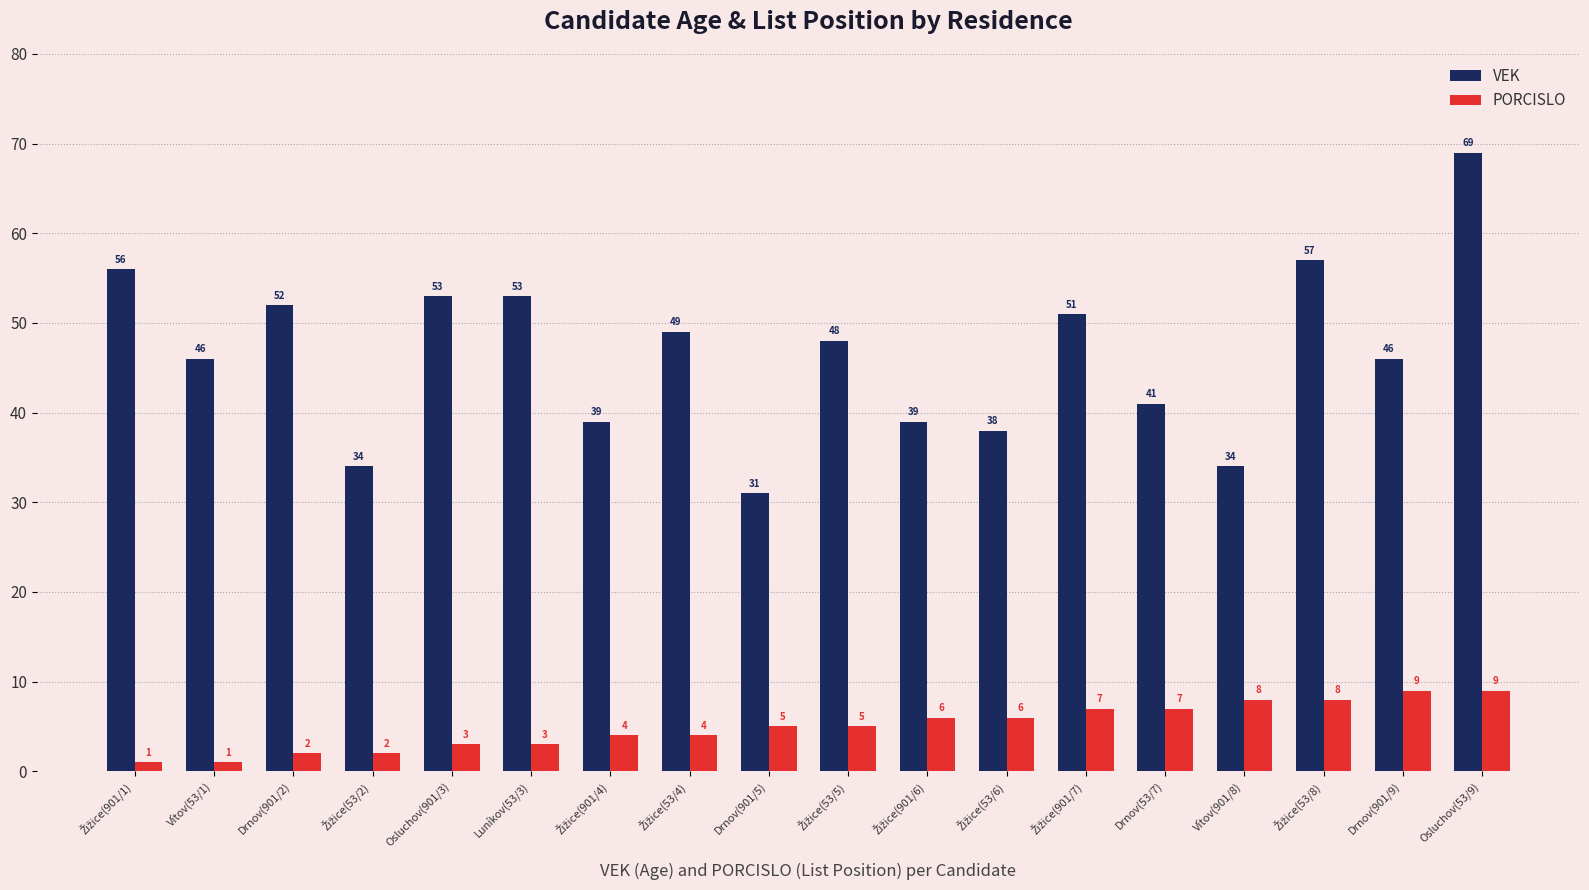

What is the highest value of the PORCISLO series?

9